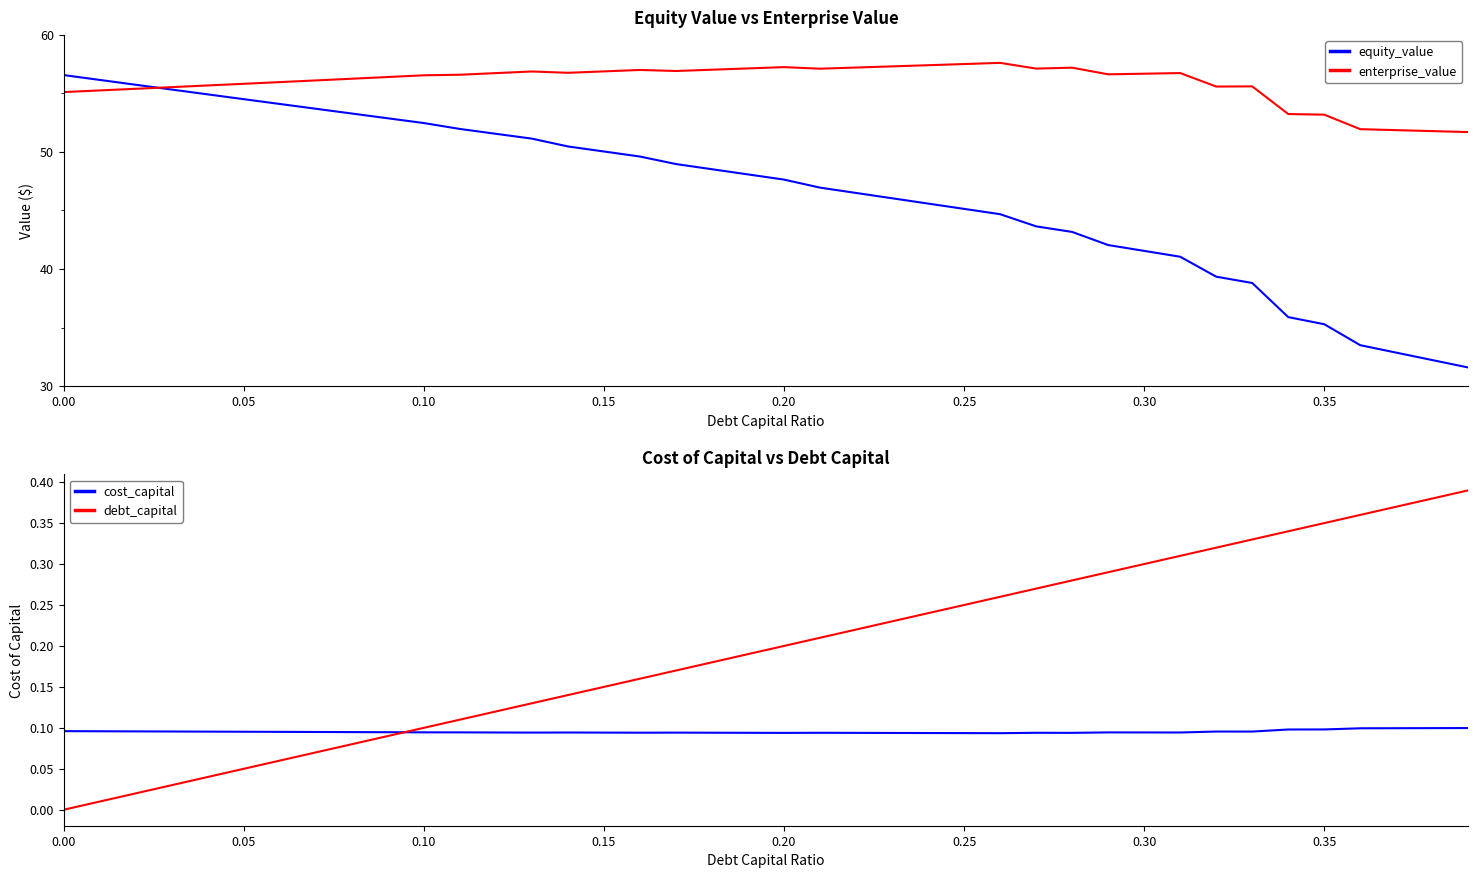

How many lines are shown in the chart?

4